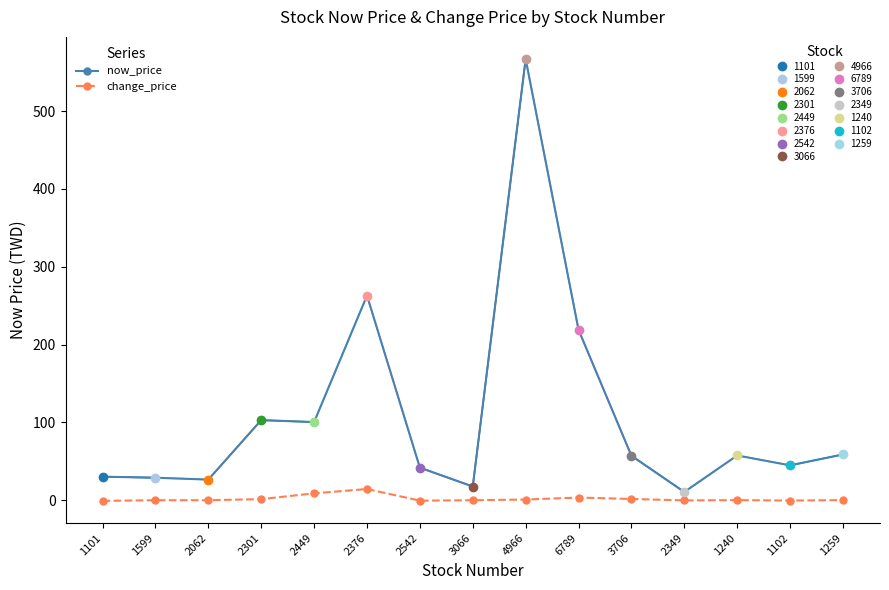

True or false: now_price and change_price intersect in this chart.

False